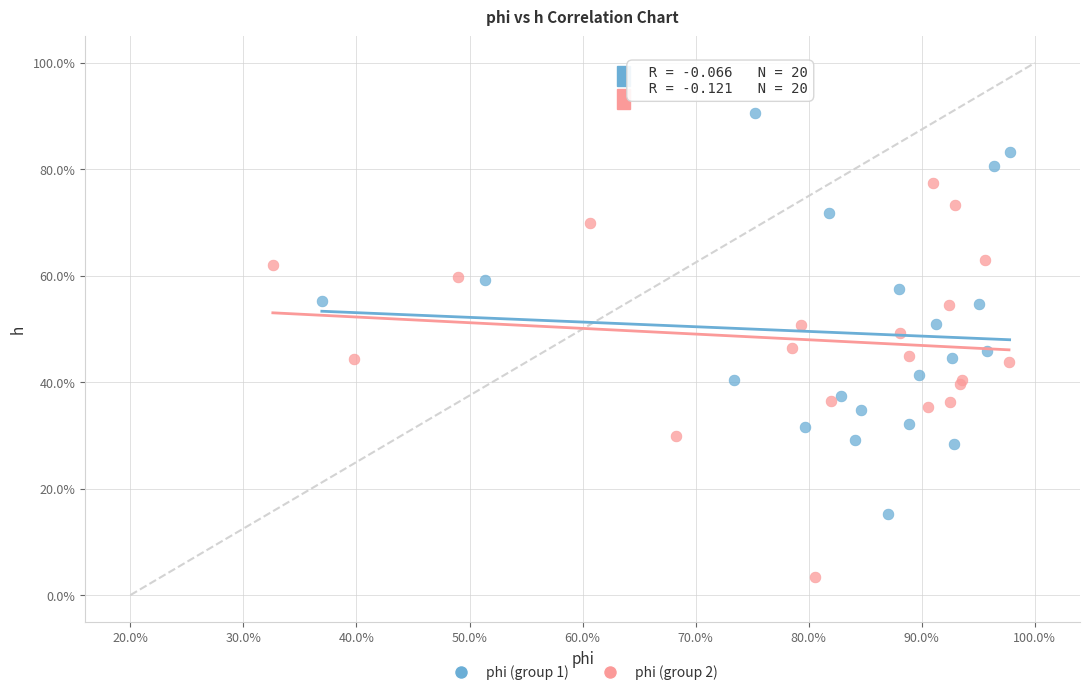

Which series has the largest Y range (max minus min)?

phi (group 1)